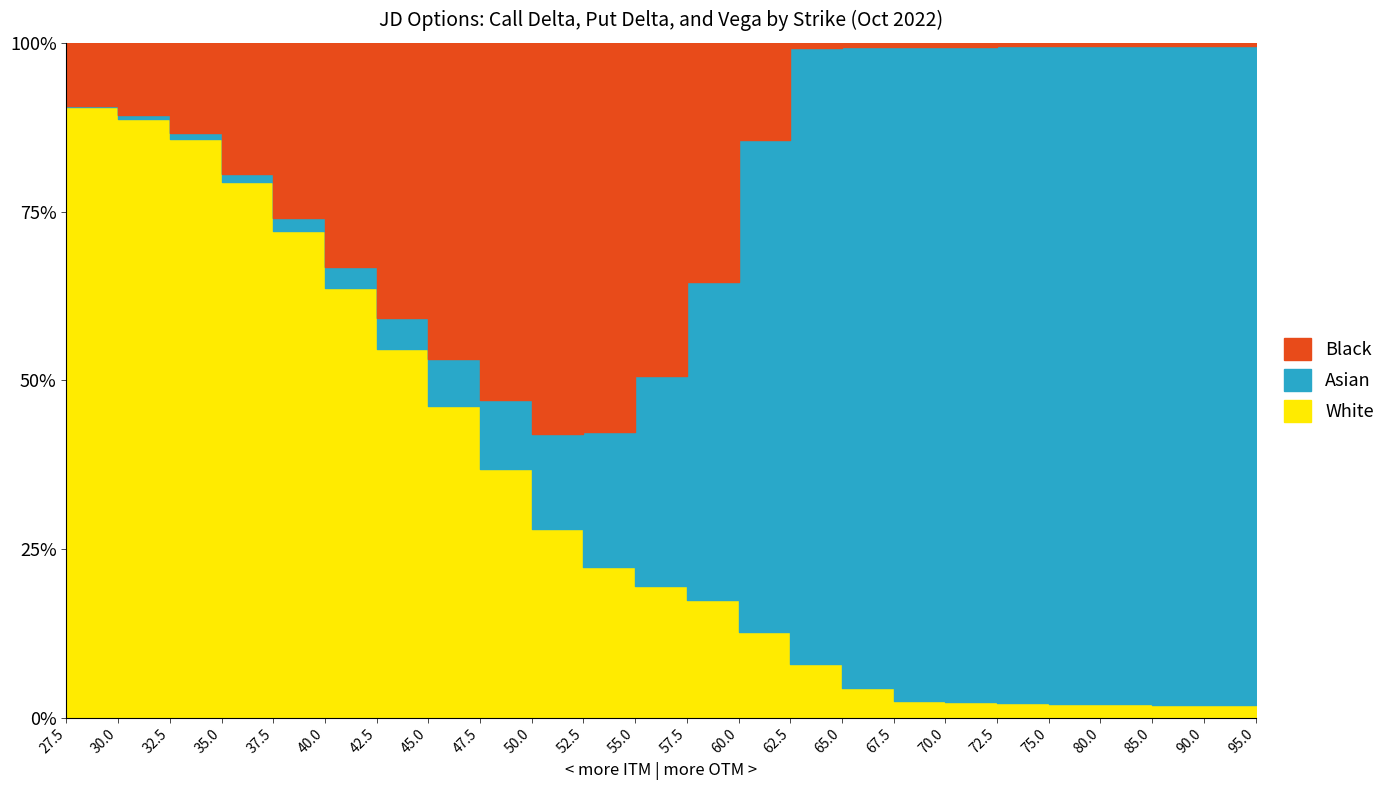

True or false: White and Black intersect in this chart.

False